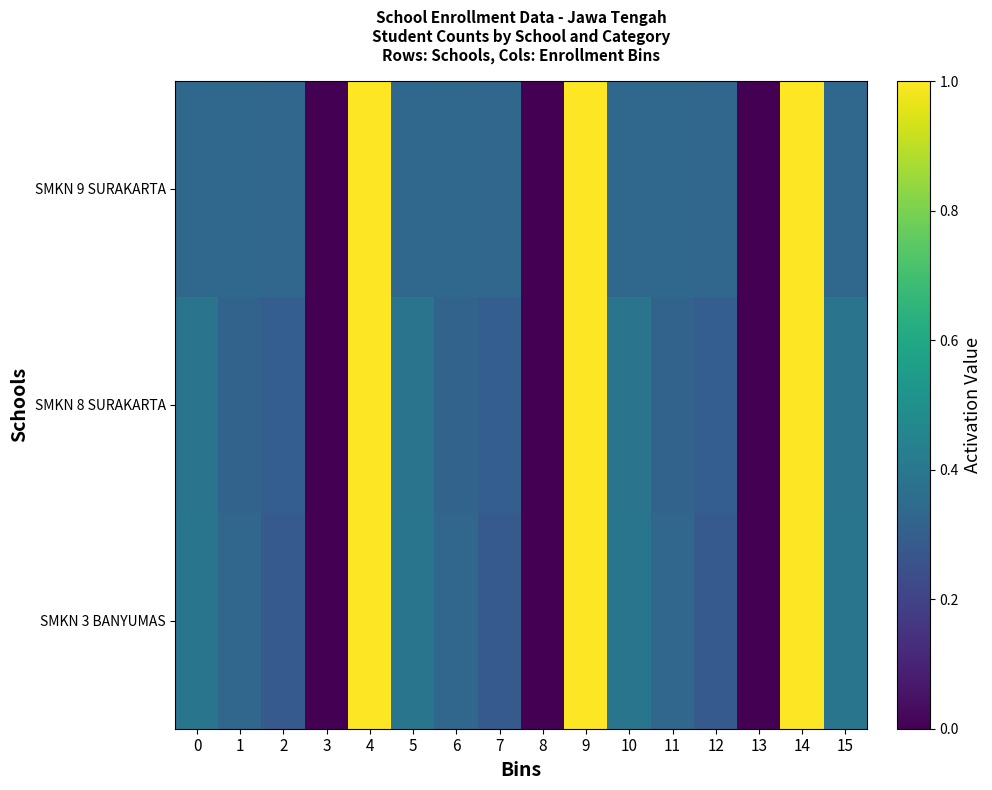

Reading right to left, extract all data points from this chart.

SMKN 3 BANYUMAS: 15=0.4	14=1.0	13=0.0	12=0.3	11=0.3	10=0.4	9=1.0	8=0.0	7=0.3	6=0.3	5=0.4	4=1.0	3=0.0	2=0.3	1=0.3	0=0.4
SMKN 8 SURAKARTA: 15=0.4	14=1.0	13=0.0	12=0.3	11=0.3	10=0.4	9=1.0	8=0.0	7=0.3	6=0.3	5=0.4	4=1.0	3=0.0	2=0.3	1=0.3	0=0.4
SMKN 9 SURAKARTA: 15=0.3	14=1.0	13=0.0	12=0.3	11=0.3	10=0.3	9=1.0	8=0.0	7=0.3	6=0.3	5=0.3	4=1.0	3=0.0	2=0.3	1=0.3	0=0.3